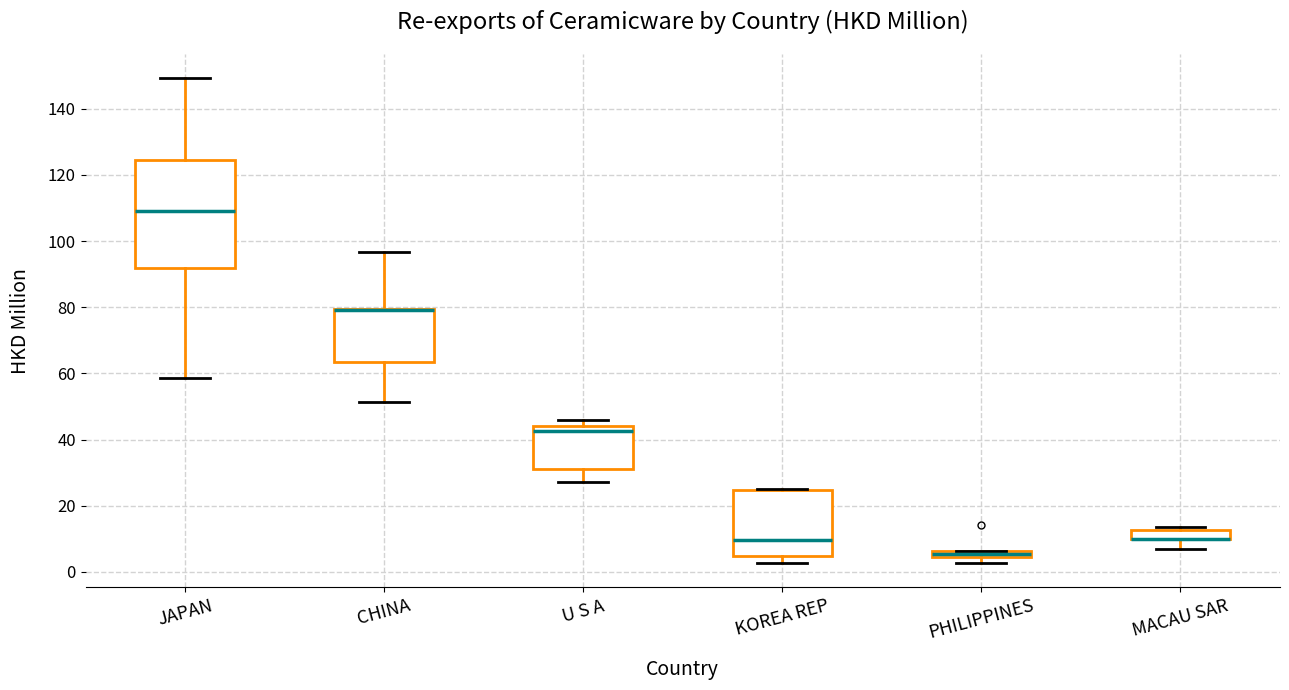

Which box is the tallest, from its lower edge to its upper edge?

JAPAN